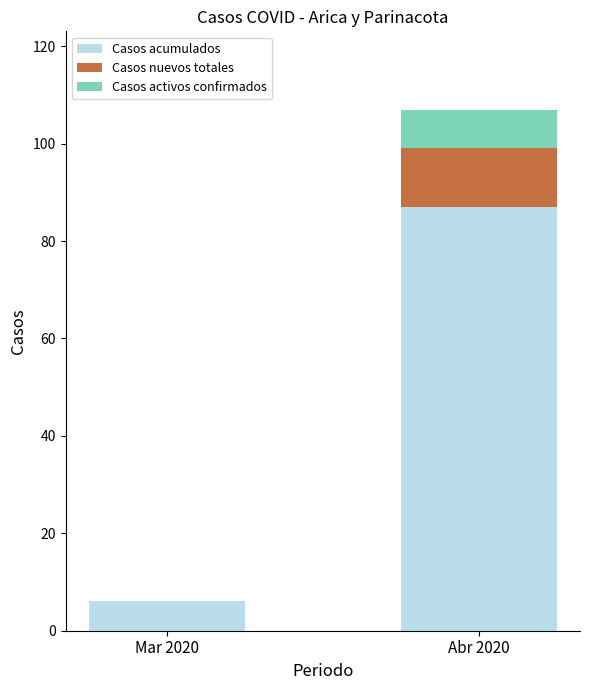

Where is Casos acumulados nearest to the value 46?

Mar 2020